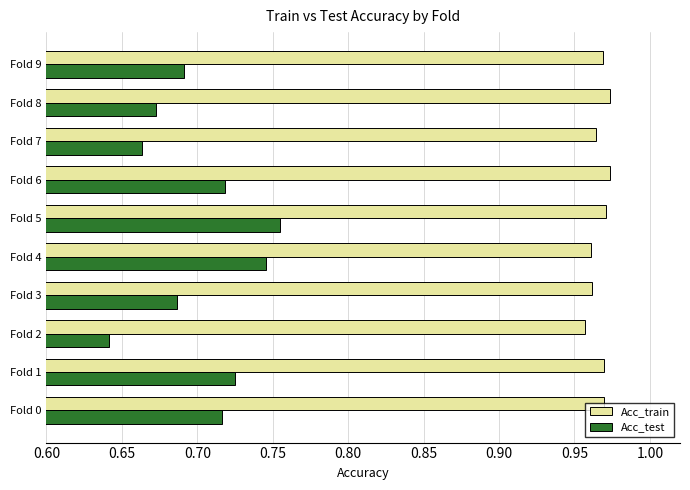

How many Acc_train values are between 0 and 1?

10